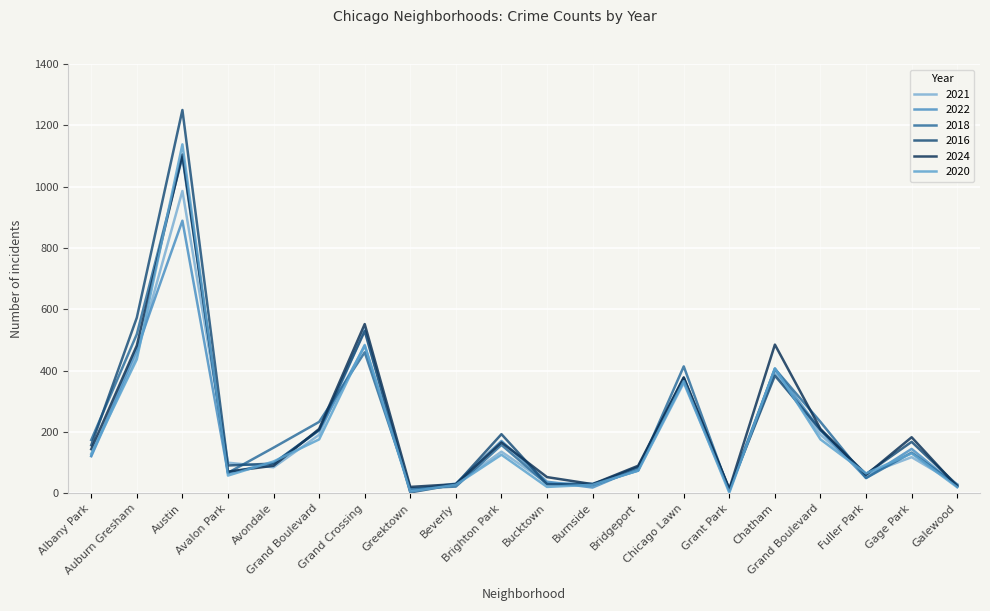

What is the sum of the 2022 values at Brighton Park and Burnside?

190